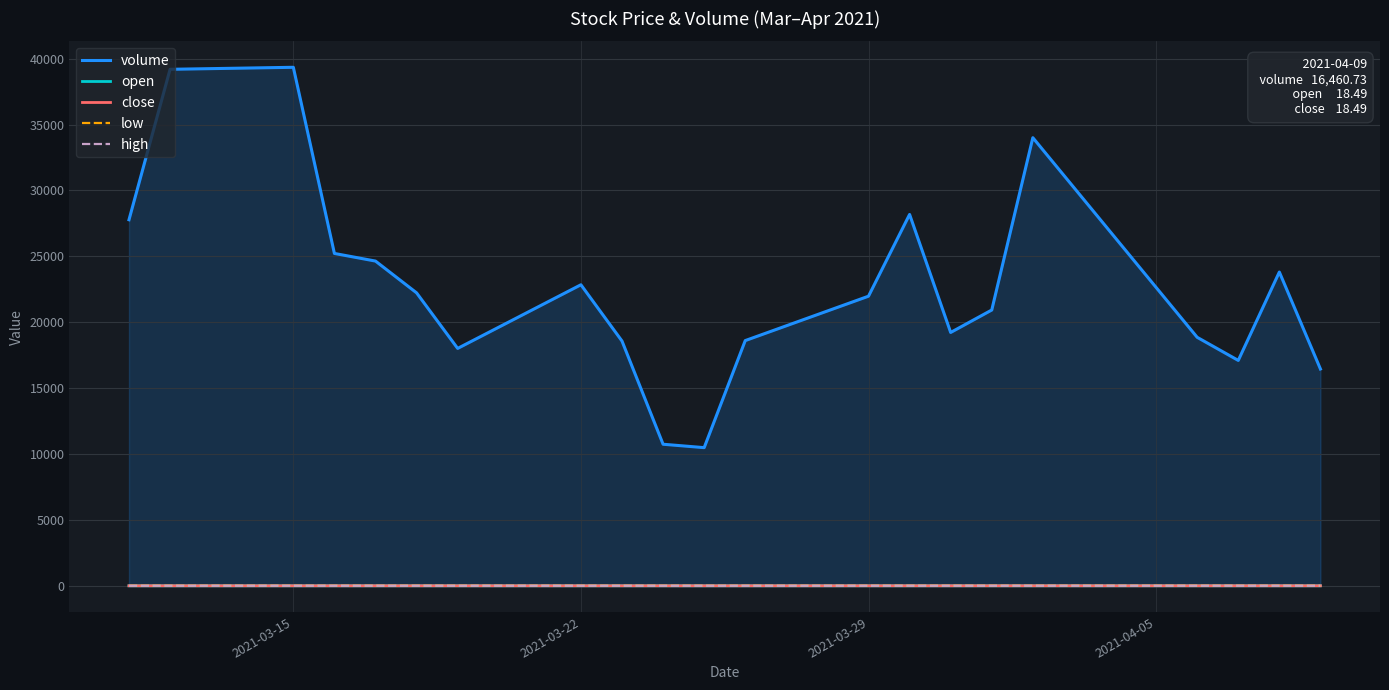

What is the greatest value displayed?

39344.2